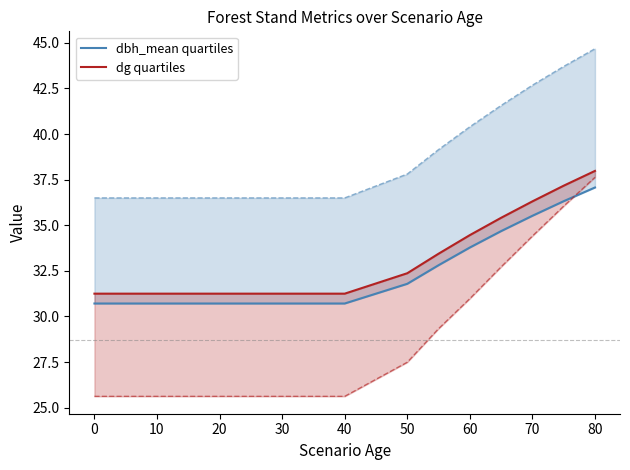

True or false: dbh_mean quartiles has more than 0 interior local peaks.

False